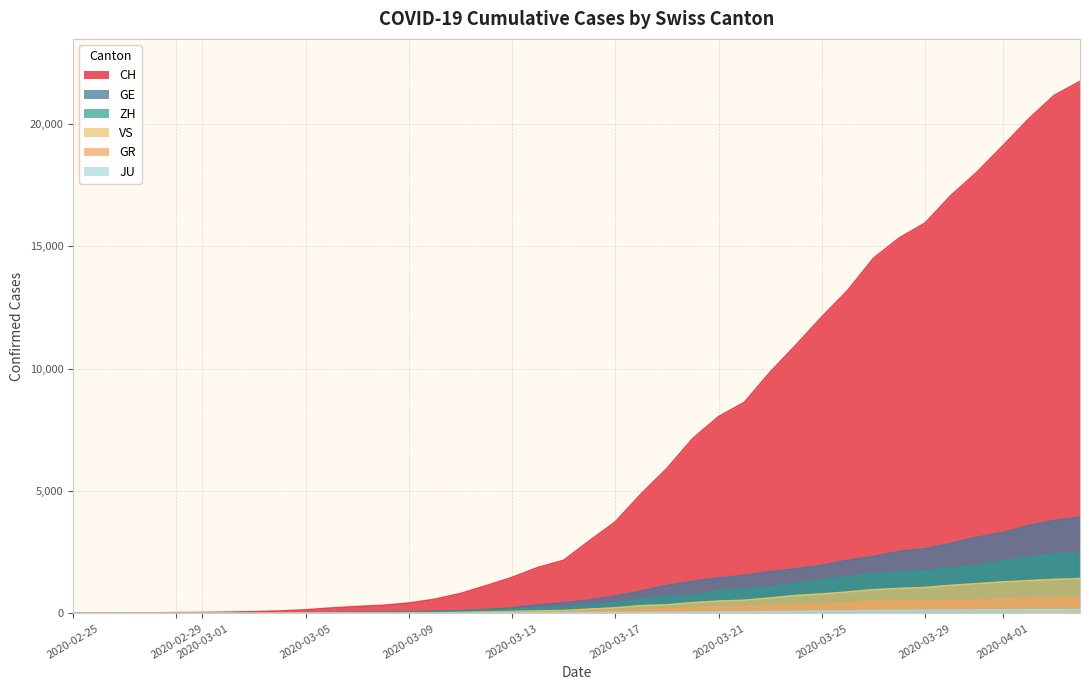

At how many categories does at least one series exceed 3597?

19